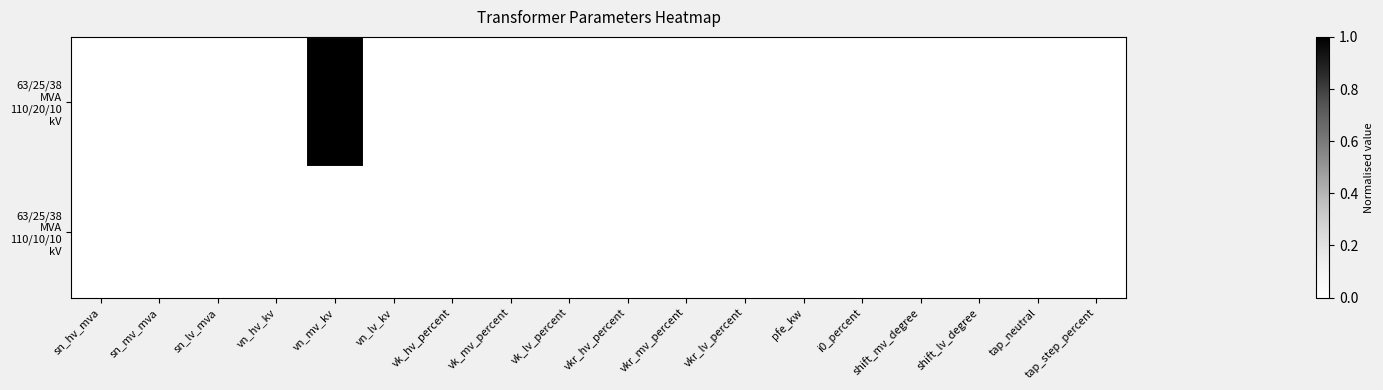

At which category is the sum across all series the highest?

vn_hv_kv